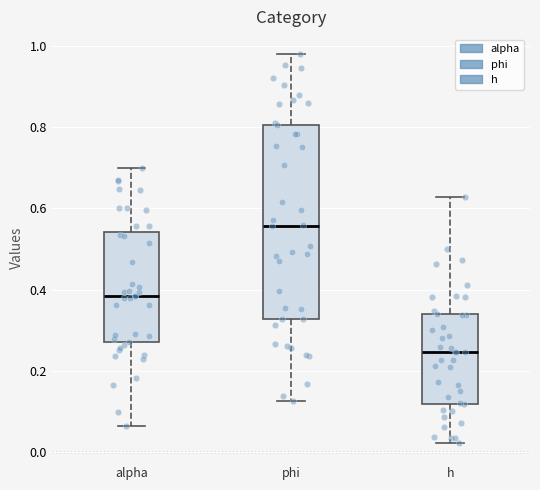

Reading left to right, transcribe this box plot: for each box, give where its median line is, the range the box spans, and where its two whiskers end, as read against the y-axis. The values are not printed on the chart, so give them approximately, as read against the axis.

alpha: median 0.38, box 0.26 to 0.54, whiskers 0.06 to 0.70
phi: median 0.56, box 0.32 to 0.80, whiskers 0.12 to 0.98
h: median 0.24, box 0.12 to 0.34, whiskers 0.02 to 0.62